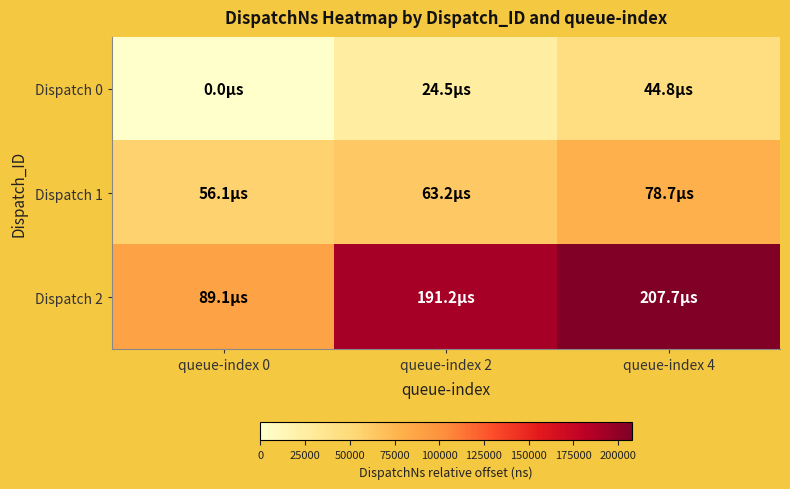

Count the number of data series in this chart.

3